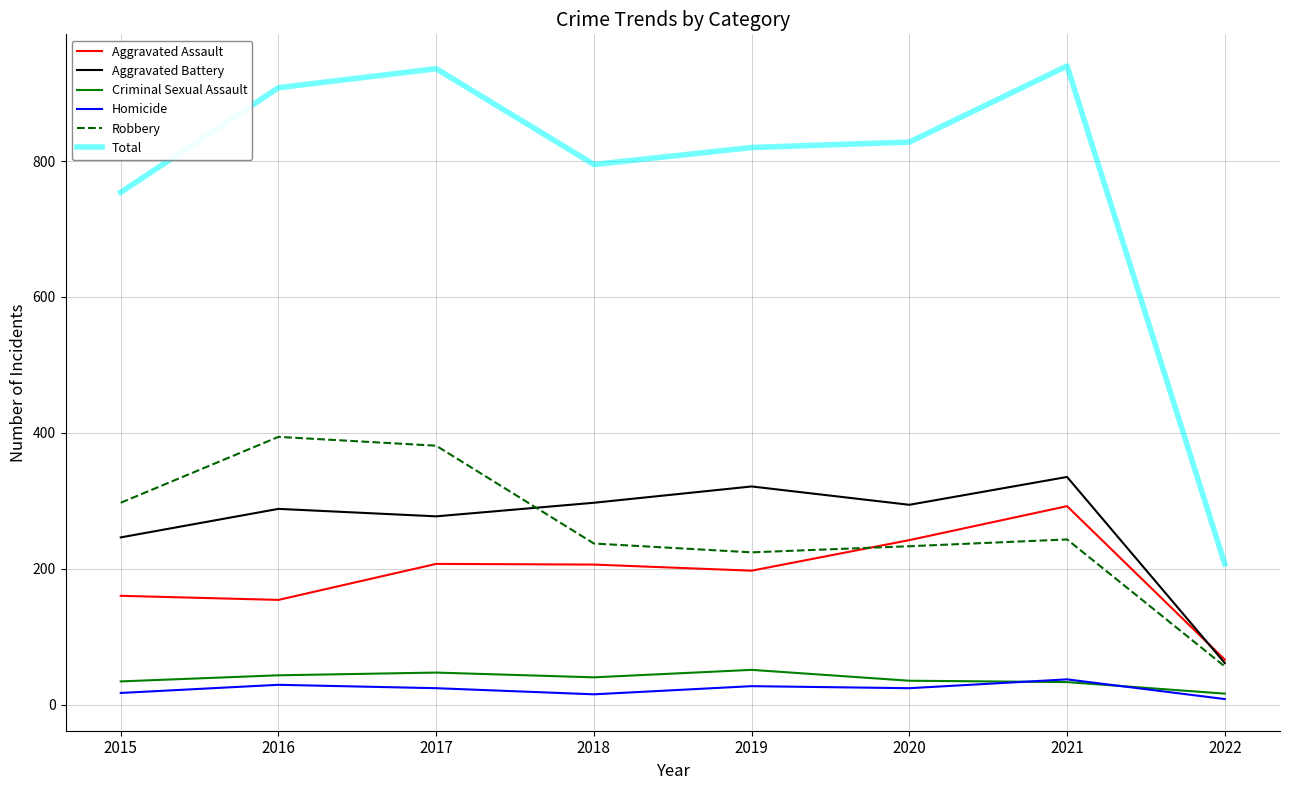

At how many categories does at least one series exceed 674?

7